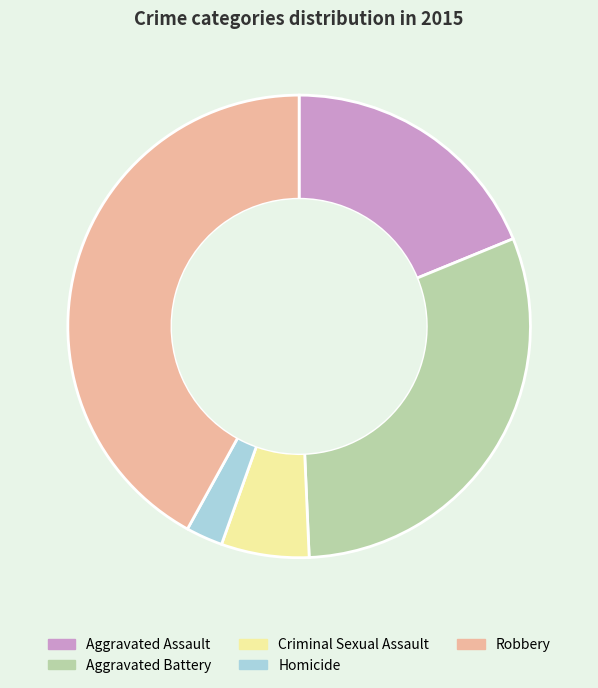

Between Criminal Sexual Assault and Robbery, which is larger?

Robbery